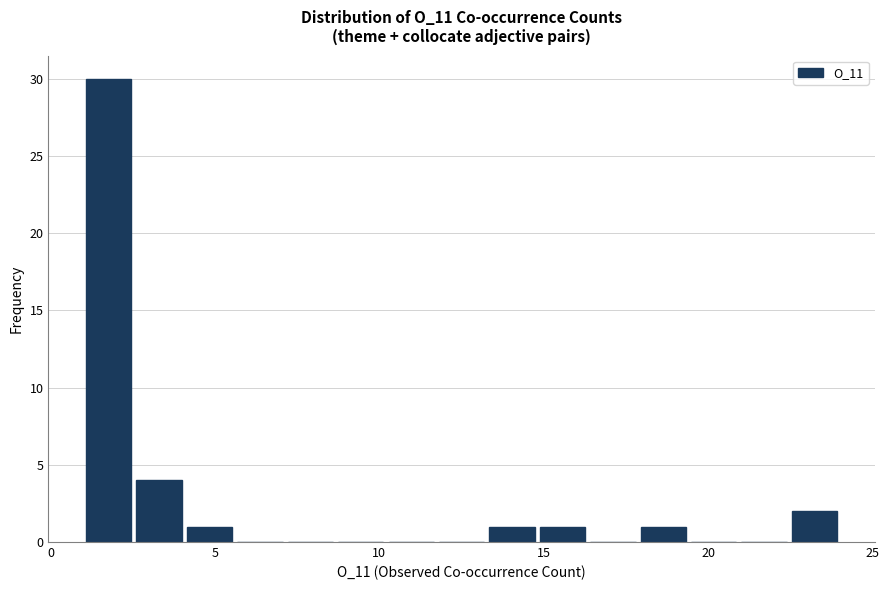

Read against the x-axis, roughly where is the centre of the tallest bar?

2.0